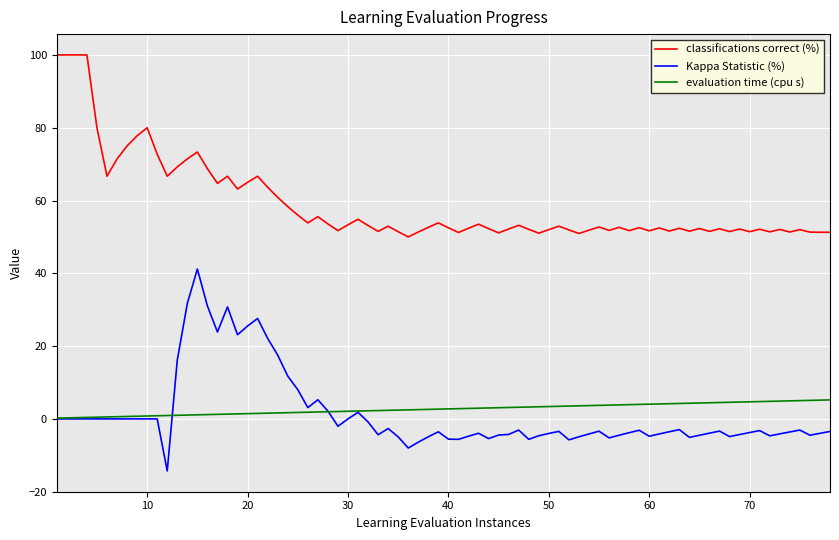

True or false: evaluation time (cpu s) and classifications correct (%) cross at least once.

False